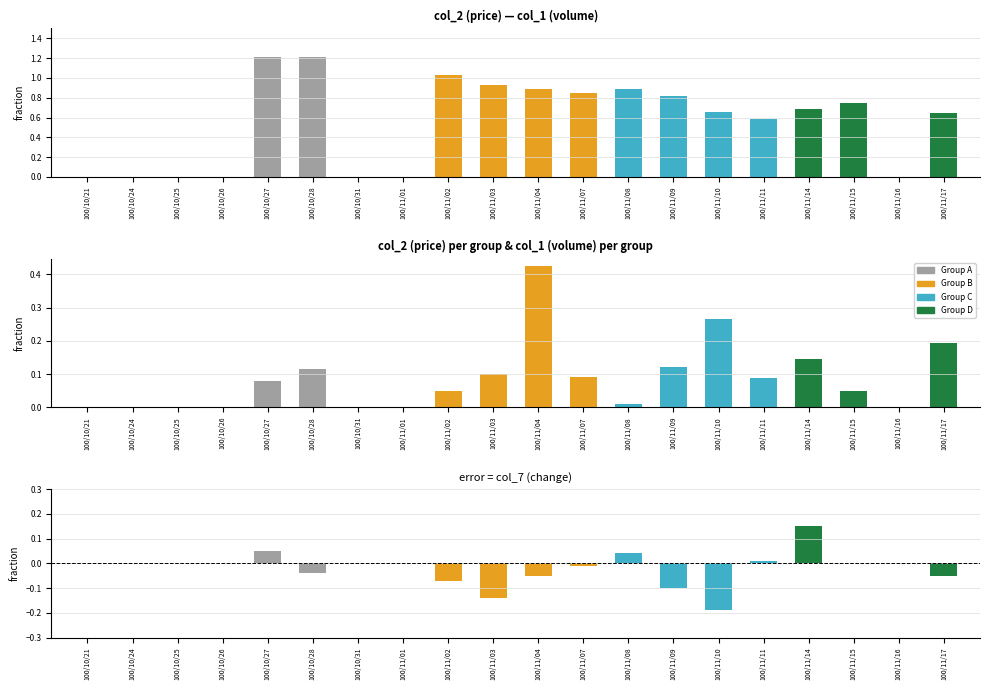

Reading left to right, what are all the values shown in this chart?

col_2: 0.0	0.0	0.0	0.0	1.2	1.2	0.0	0.0	1.0	0.9	0.9	0.8	0.9	0.8	0.7	0.6	0.7	0.8	0.0	0.7
col_1: 0.0	0.0	0.0	0.0	0.1	0.1	0.0	0.0	0.1	0.1	0.4	0.1	0.0	0.1	0.3	0.1	0.1	0.1	0.0	0.2
col_7: 0.0	0.0	0.0	0.0	0.1	-0.0	0.0	0.0	-0.1	-0.1	-0.1	-0.0	0.0	-0.1	-0.2	0.0	0.1	0.0	0.0	-0.1